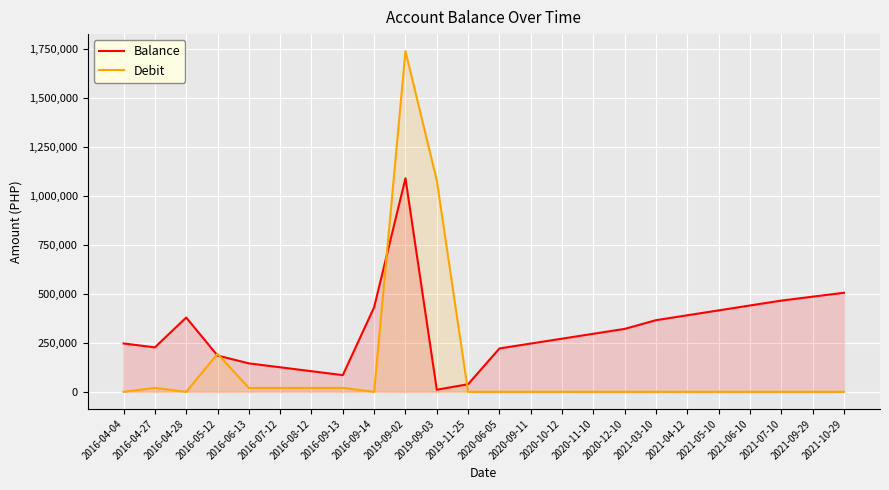

Reading left to right, what are all the values shown in this chart?

Balance: 2016-04-04=247062.0	2016-04-27=227062.0	2016-04-28=379389.5	2016-05-12=185314.5	2016-06-13=145314.5	2016-07-12=125314.5	2016-08-12=105314.5	2016-09-13=85314.5	2016-09-14=432314.5	2019-09-02=1090821.7	2019-09-03=10821.7	2019-11-25=38821.7	2020-06-05=221542.7	2020-09-11=246542.7	2020-10-12=271542.7	2020-11-10=296542.7	2020-12-10=321542.7	2021-03-10=365987.7	2021-04-12=390987.7	2021-05-10=415987.7	2021-06-10=440987.7	2021-07-10=465987.7	2021-09-29=485987.7	2021-10-29=505987.7
Debit: 2016-04-04=0.0	2016-04-27=20000.0	2016-04-28=0.0	2016-05-12=194075.0	2016-06-13=20000.0	2016-07-12=20000.0	2016-08-12=20000.0	2016-09-13=20000.0	2016-09-14=0.0	2019-09-02=1740000.0	2019-09-03=1080000.0	2019-11-25=0.0	2020-06-05=0.0	2020-09-11=0.0	2020-10-12=0.0	2020-11-10=0.0	2020-12-10=0.0	2021-03-10=0.0	2021-04-12=0.0	2021-05-10=0.0	2021-06-10=0.0	2021-07-10=0.0	2021-09-29=0.0	2021-10-29=0.0